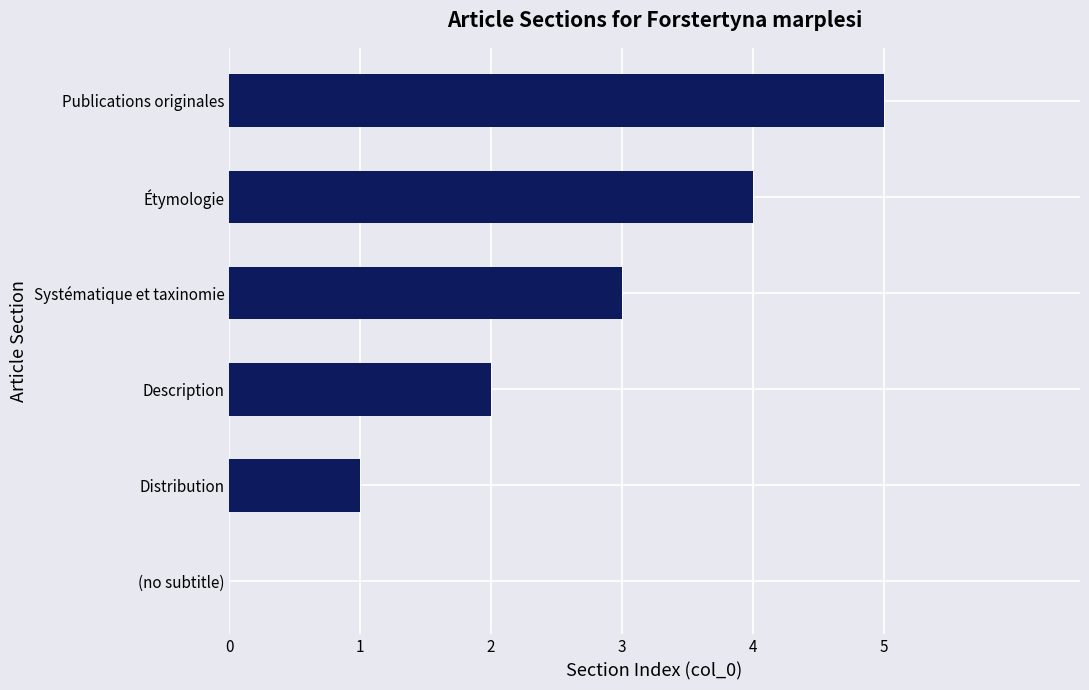

What is the ratio of the value at Description to the value at Étymologie?

0.5